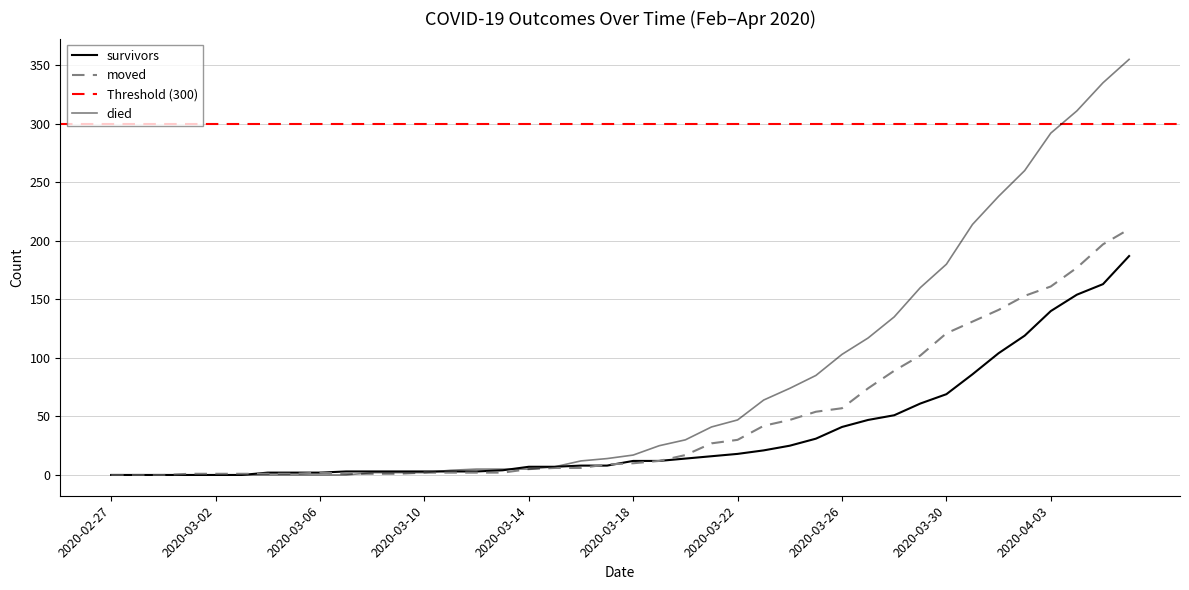

What is the label of the 14th point from the right?

2020-03-24